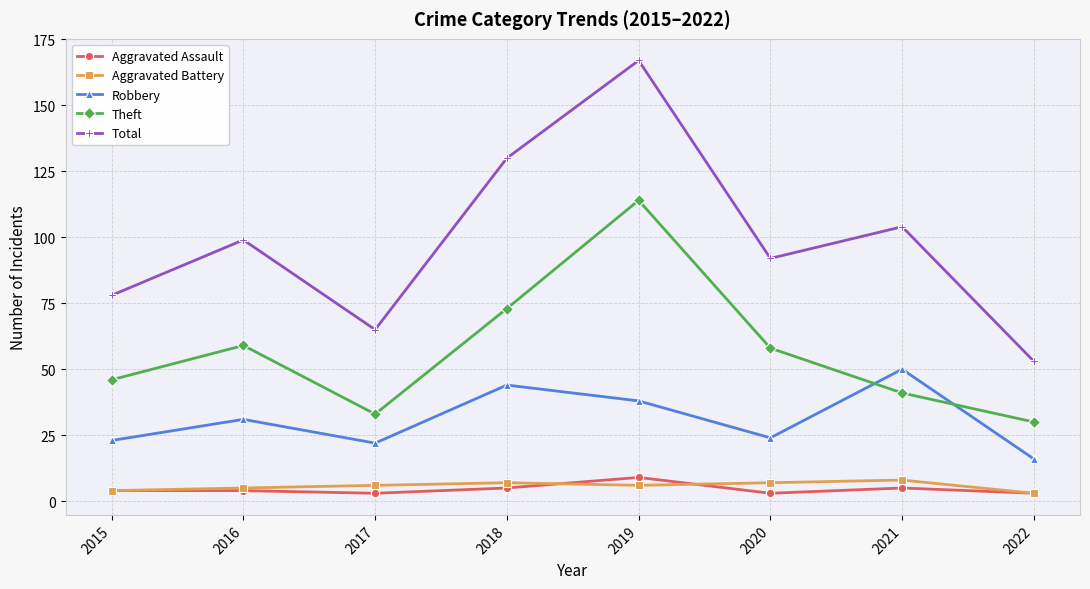

True or false: Theft and Aggravated Assault intersect in this chart.

False